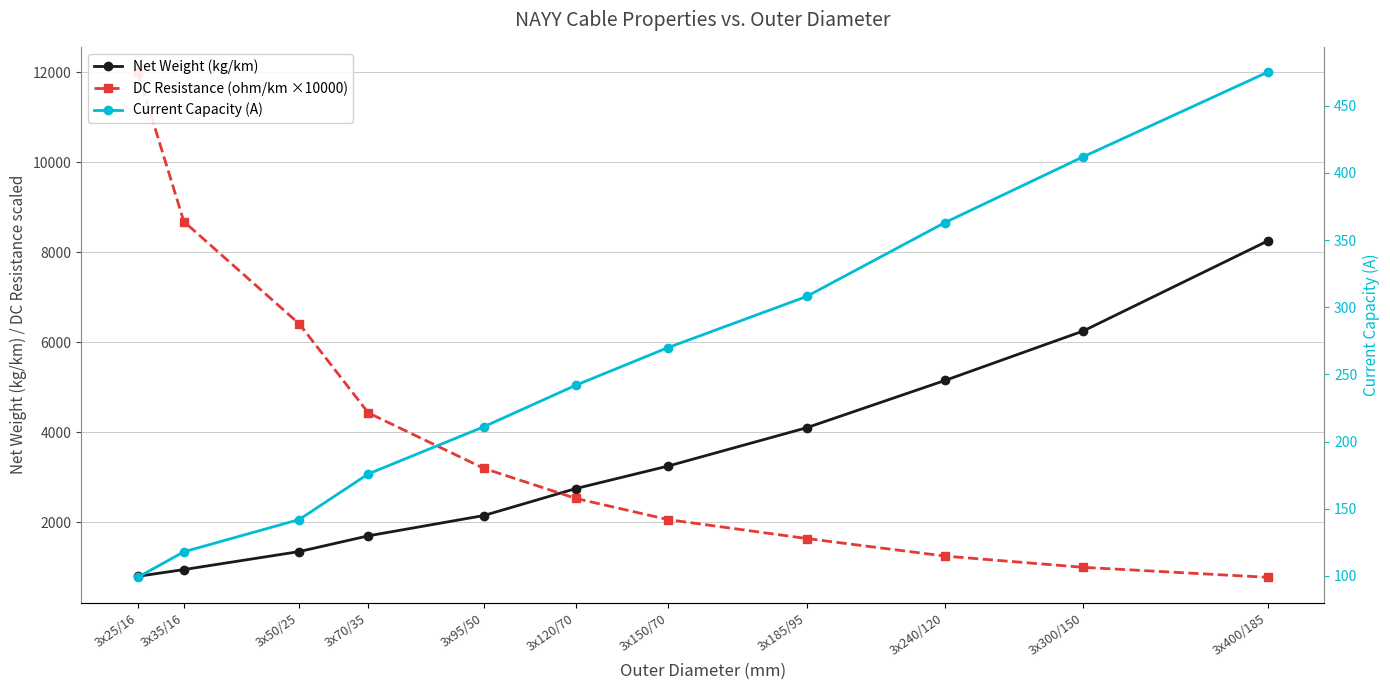

Reading right to left, transcribe all the data shown in this chart.

Net Weight (kg/km): 3x400/185=8250.0	3x300/150=6250.0	3x240/120=5150.0	3x185/95=4100.0	3x150/70=3250.0	3x120/70=2750.0	3x95/50=2150.0	3x70/35=1700.0	3x50/25=1350.0	3x35/16=950.0	3x25/16=800.0
DC Resistance (ohm/km ×10000): 3x400/185=778.0	3x300/150=1000.0	3x240/120=1250.0	3x185/95=1640.0	3x150/70=2060.0	3x120/70=2530.0	3x95/50=3200.0	3x70/35=4430.0	3x50/25=6410.0	3x35/16=8680.0	3x25/16=12000.0
Current Capacity (A): 3x400/185=475.0	3x300/150=412.0	3x240/120=363.0	3x185/95=308.0	3x150/70=270.0	3x120/70=242.0	3x95/50=211.0	3x70/35=176.0	3x50/25=142.0	3x35/16=118.0	3x25/16=99.0